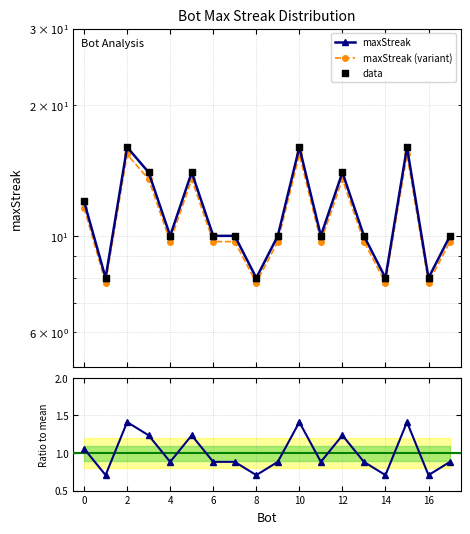

Which series has the widest spread of Y values?

maxStreak